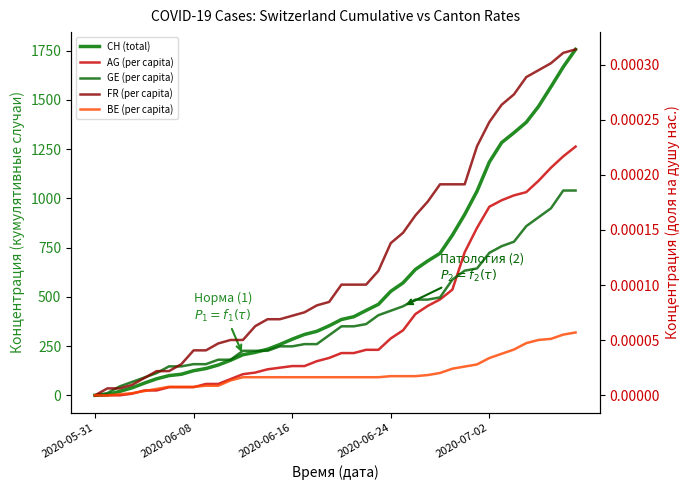

At which label is BE (per capita) closest to 0?

2020-05-31